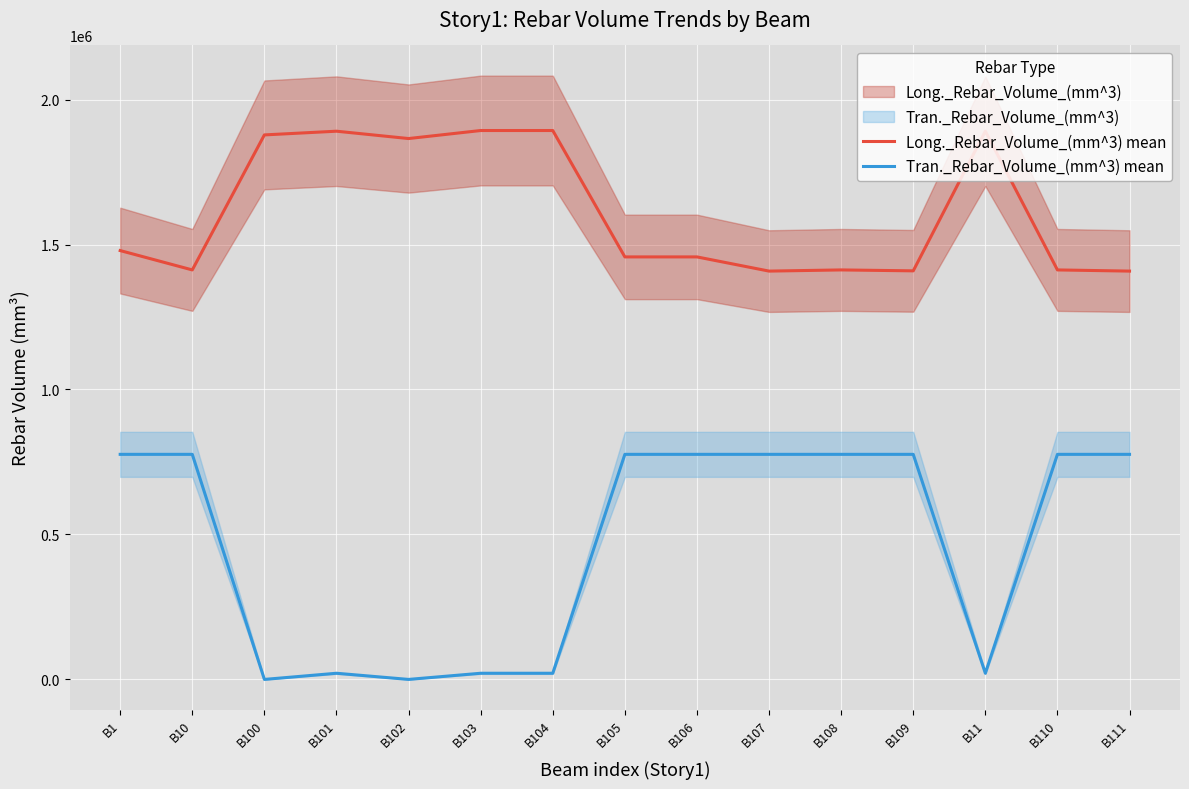

What is the difference between the Long._Rebar_Volume_(mm^3) mean values at B107 and B105?

48956.2